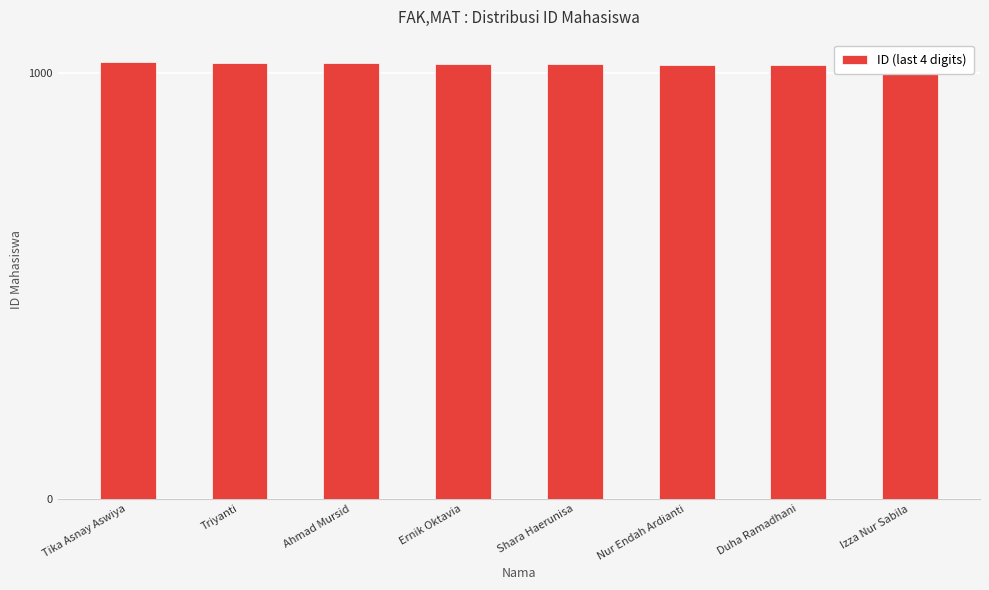

What is the greatest value displayed?

1028